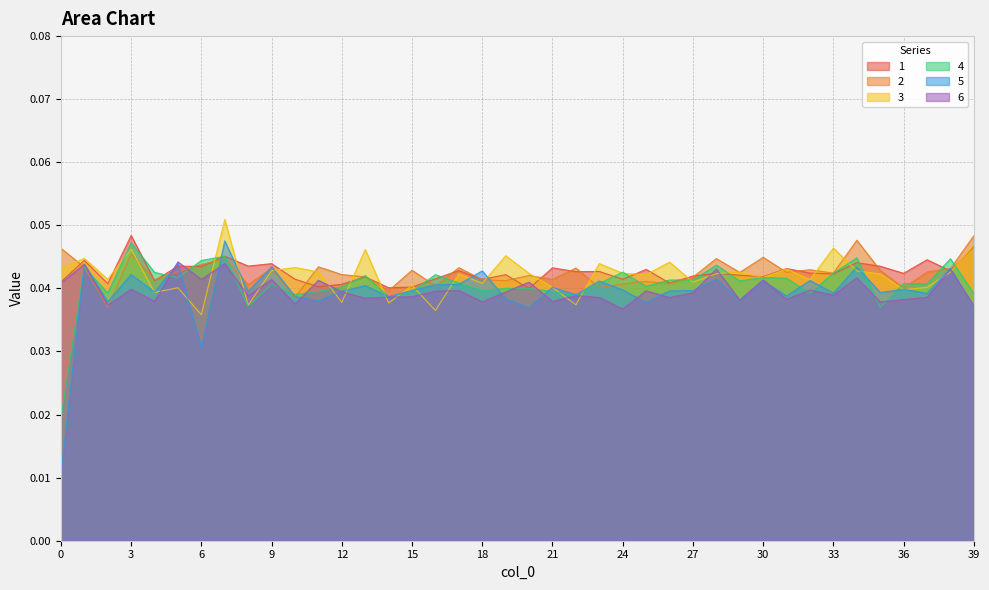

Where is the first local minimum for 1?

2